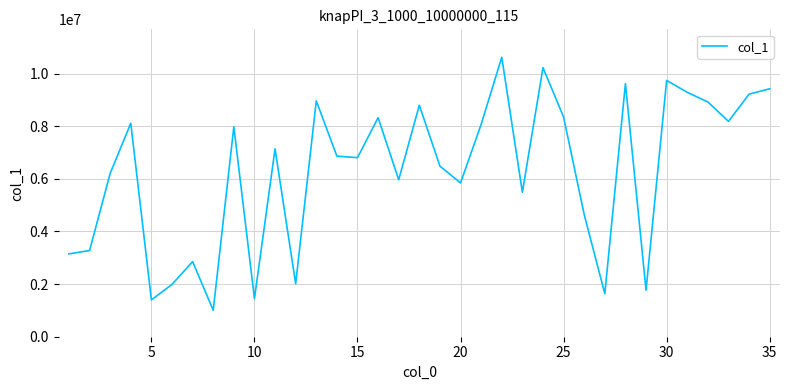

What is the maximum value shown in the chart?

10616979